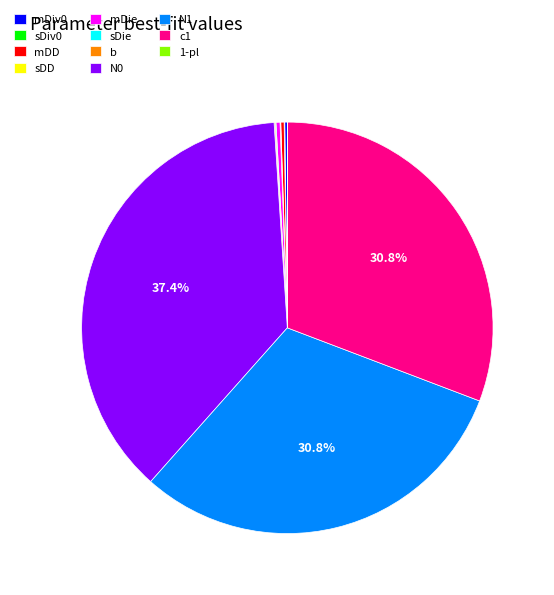

True or false: N0 accounts for 37% of the total.

True